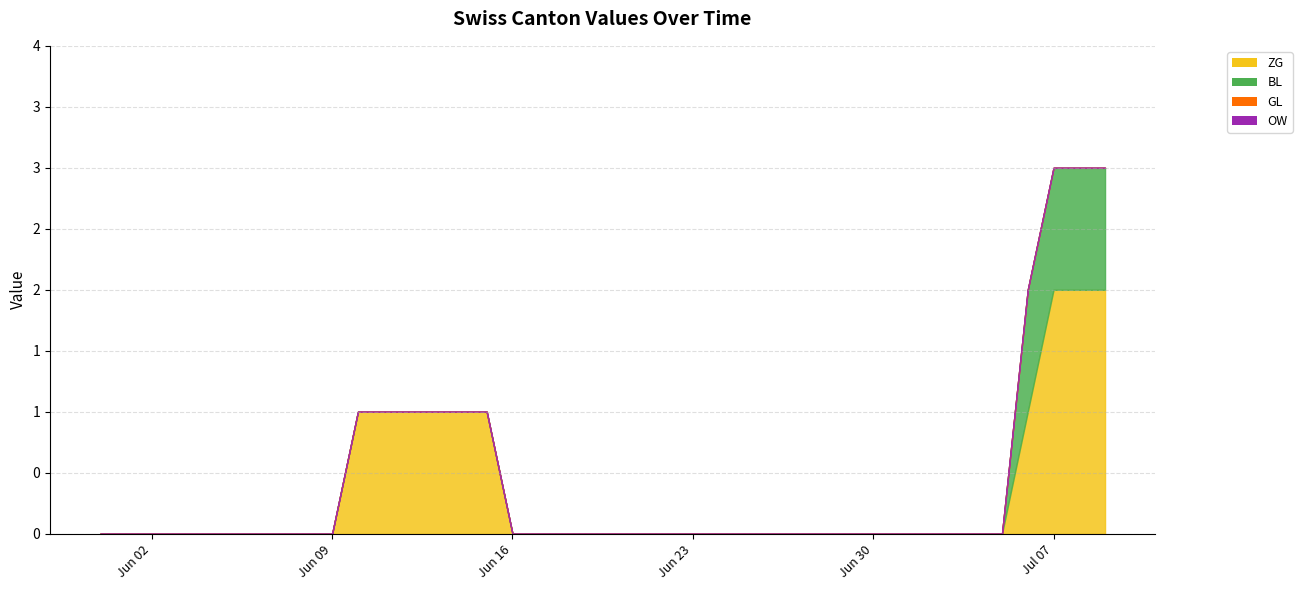

Does the chart display data point markers on the line(s)?

No